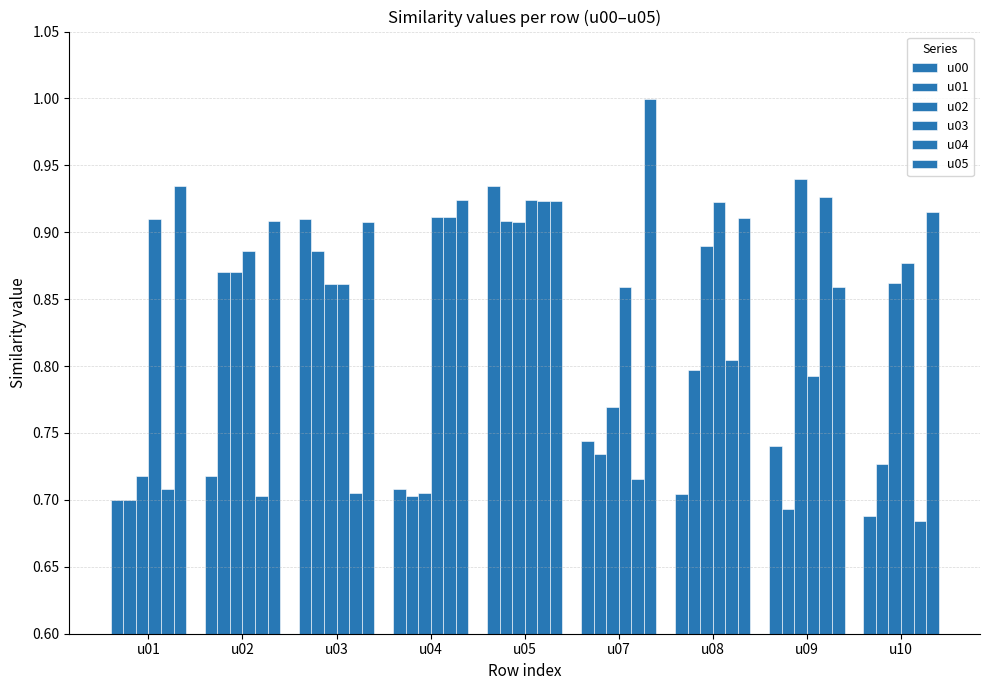

What is the value of the u03 bar at the 1st from the left?

0.9